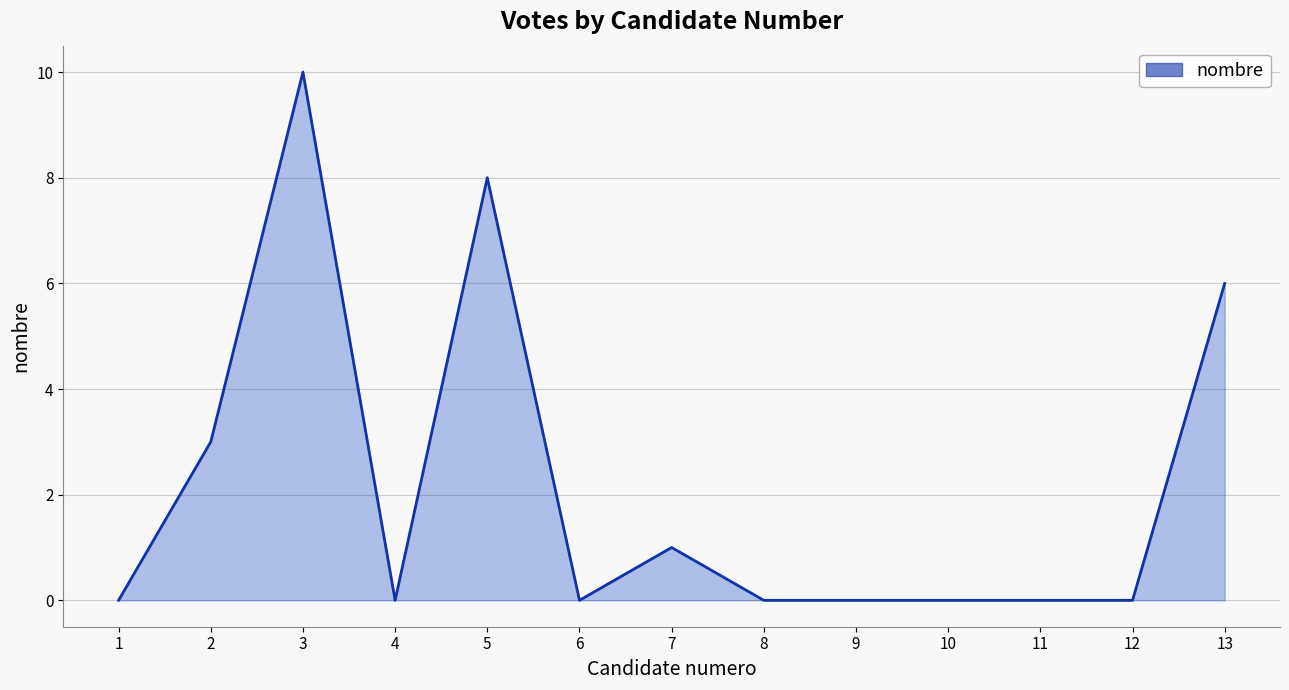

What is the difference between the second highest and minimum values?

8